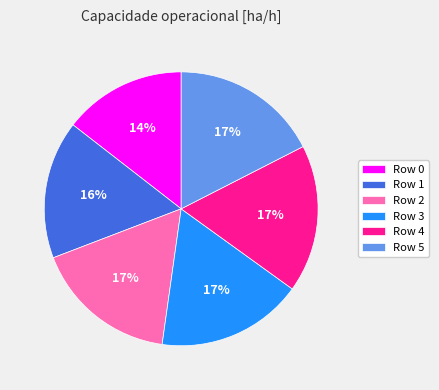

What is the smallest slice in the pie chart?

Row 0